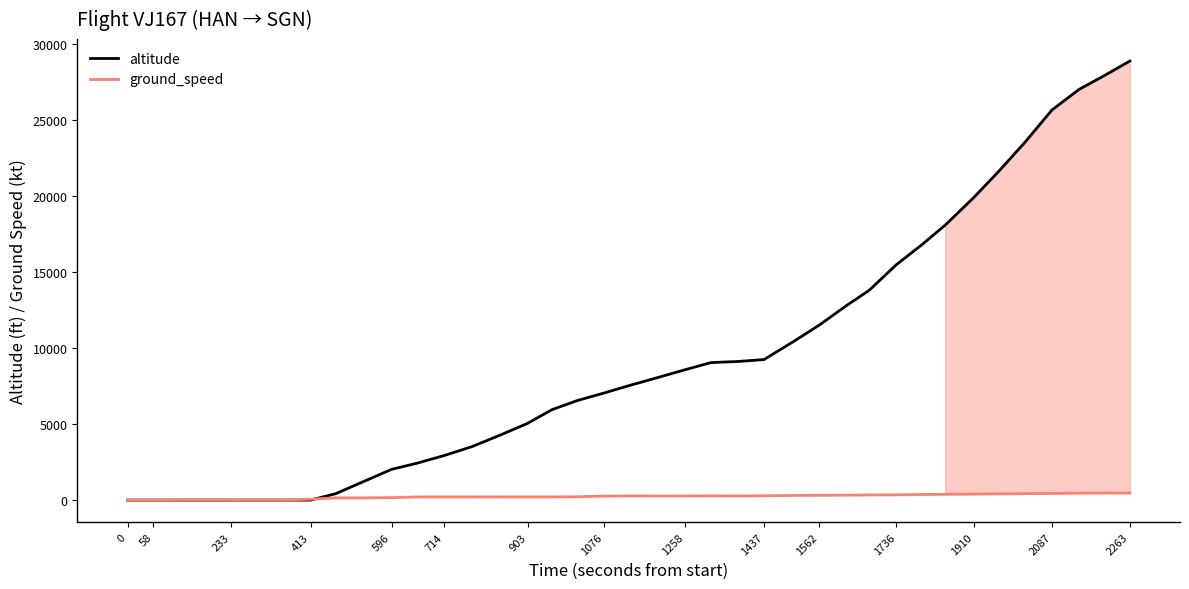

Which series has the largest range (max minus min)?

altitude